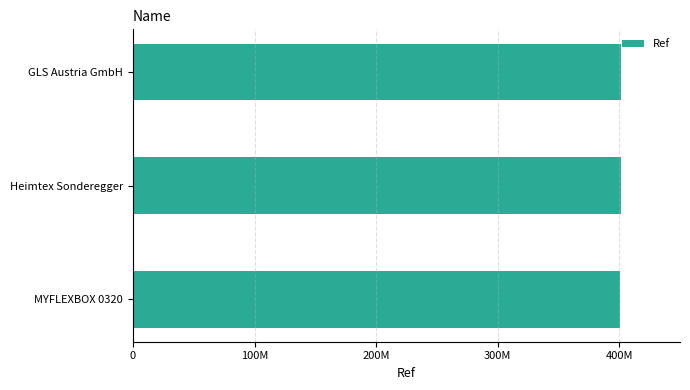

Are the bars horizontal?

Yes